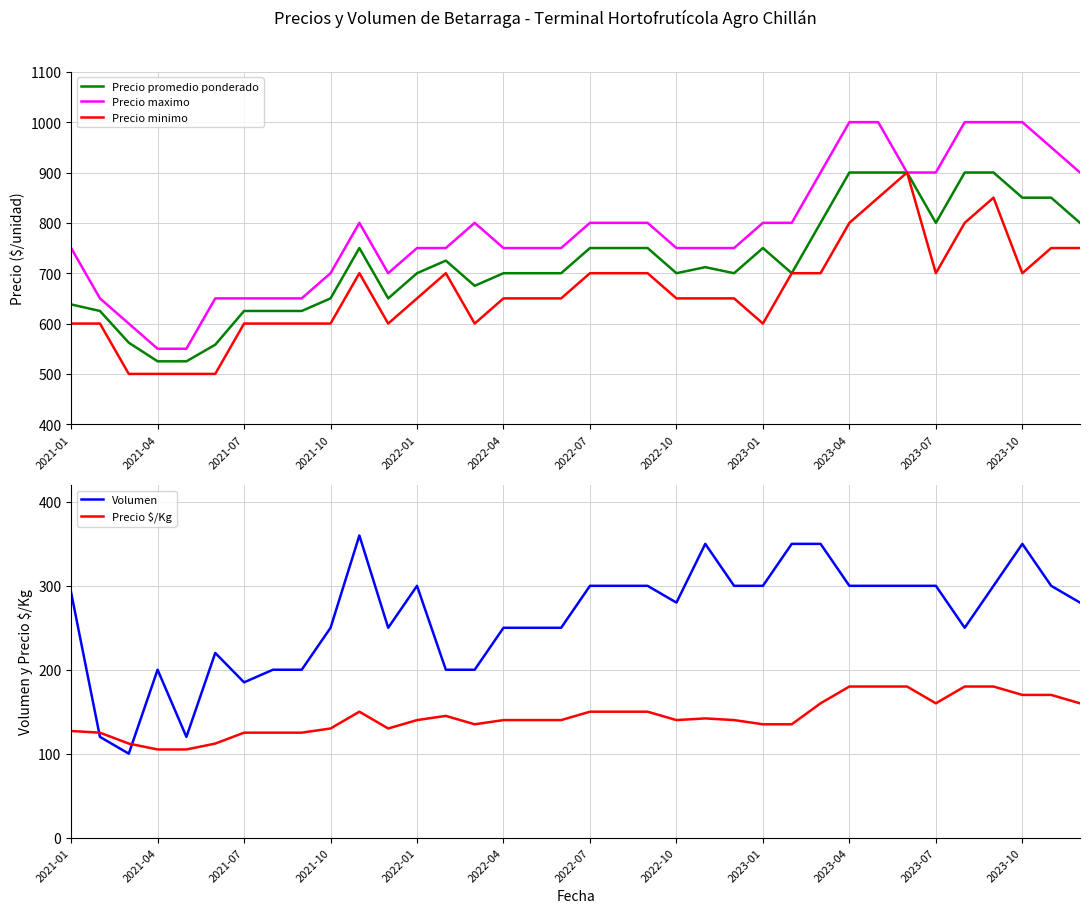

True or false: Volumen and Precio $/Kg cross at least once.

True